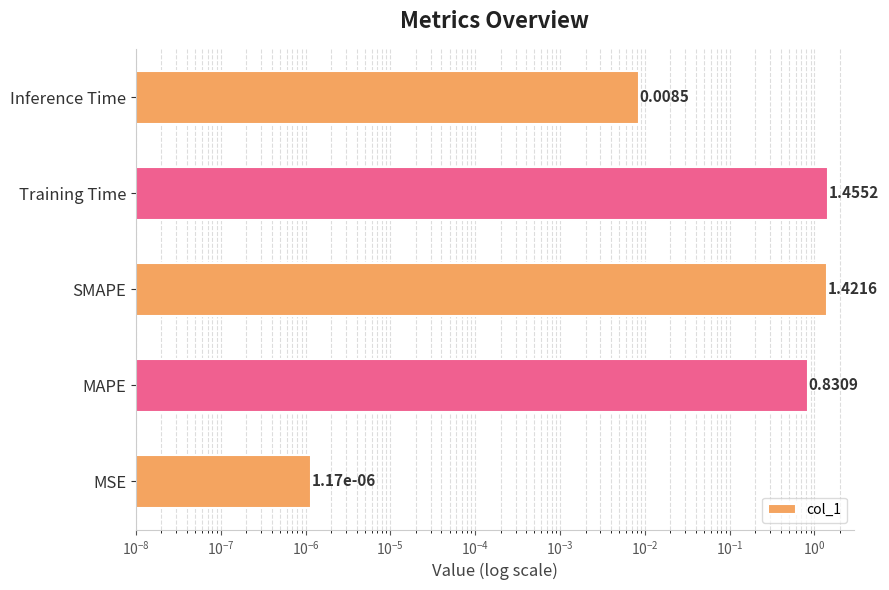

What is the difference between the maximum and minimum values?

1.5